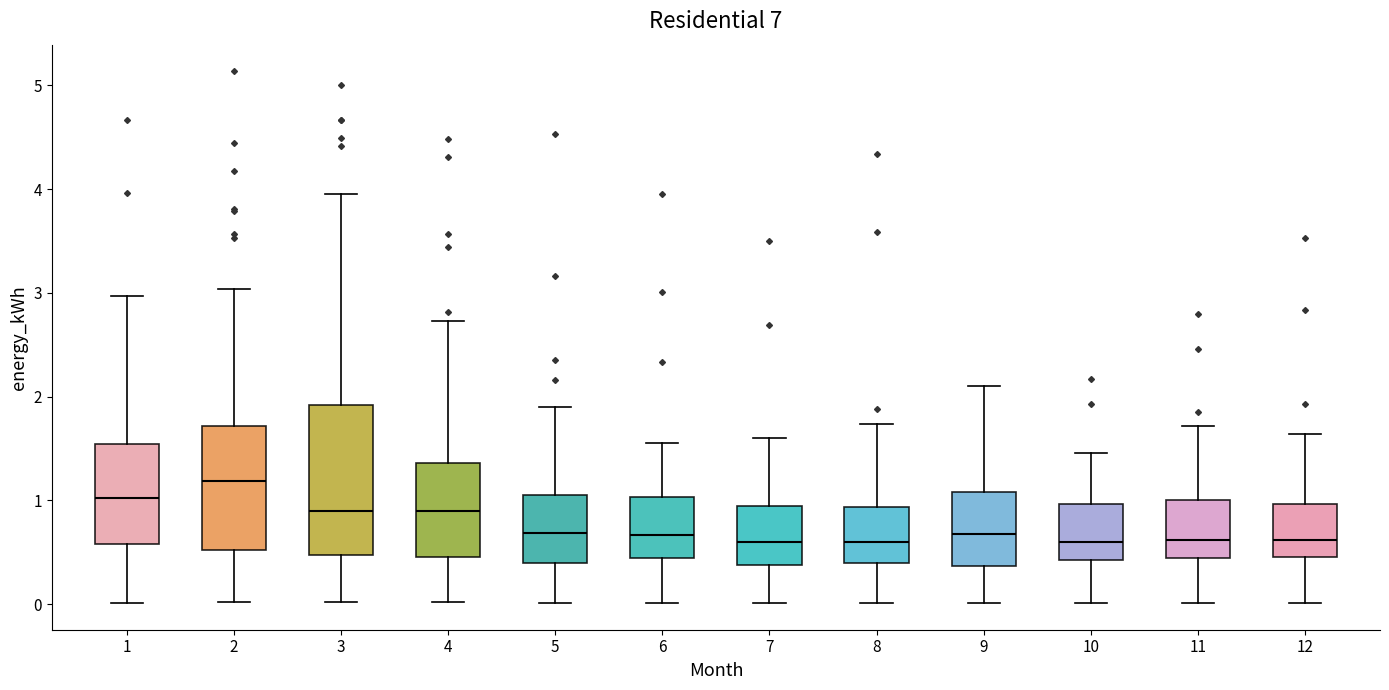

Which box is the tallest, from its lower edge to its upper edge?

3